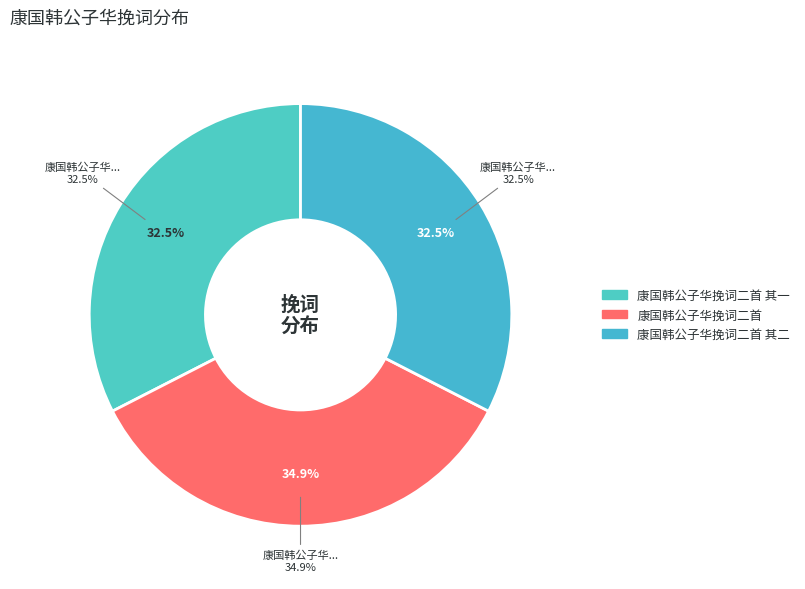

Which category has the biggest portion of the pie?

康国韩公子华挽词二首